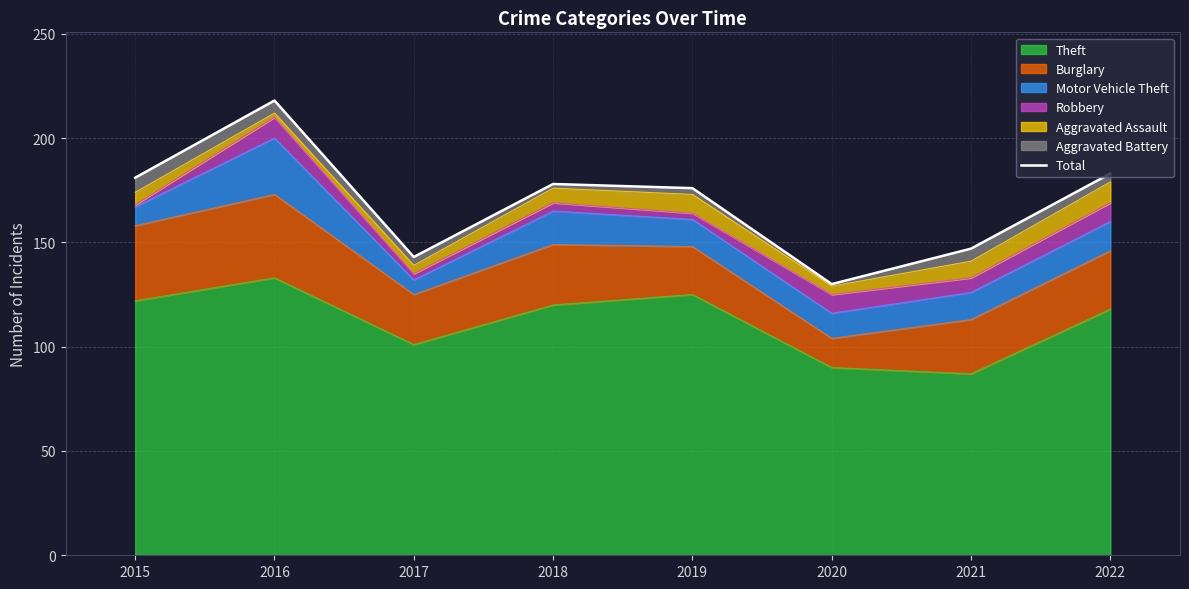

What is the change in value from 2017 to 2022?

+40